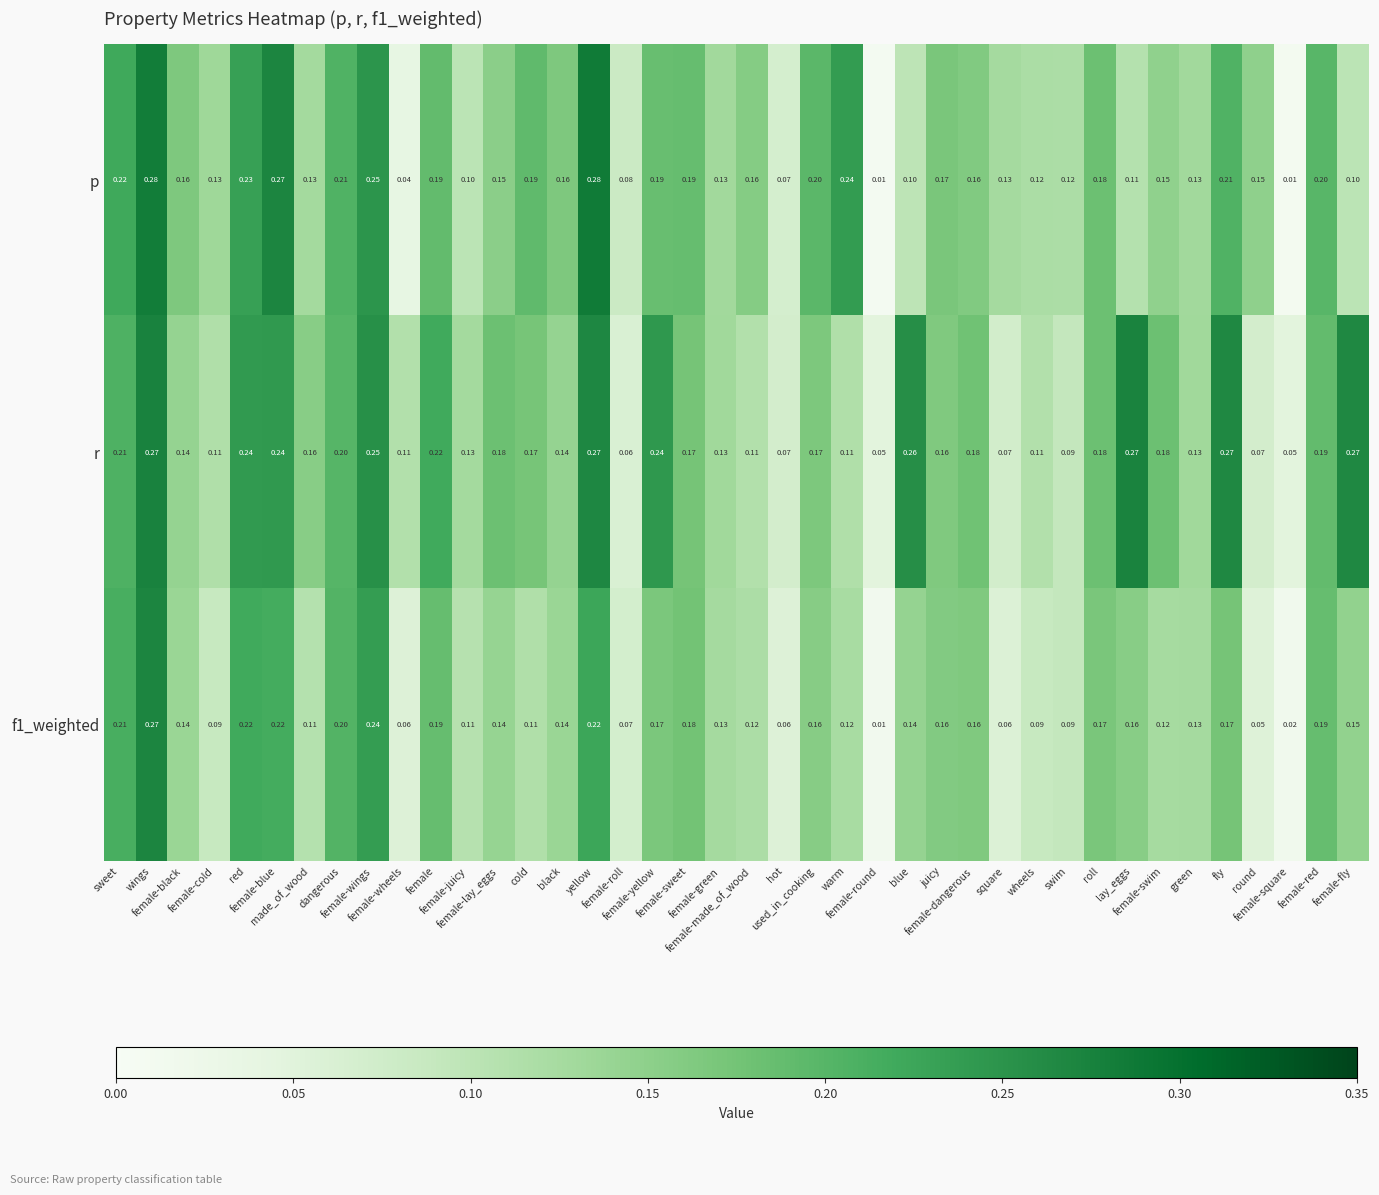

How many categories are shown in the chart?

40